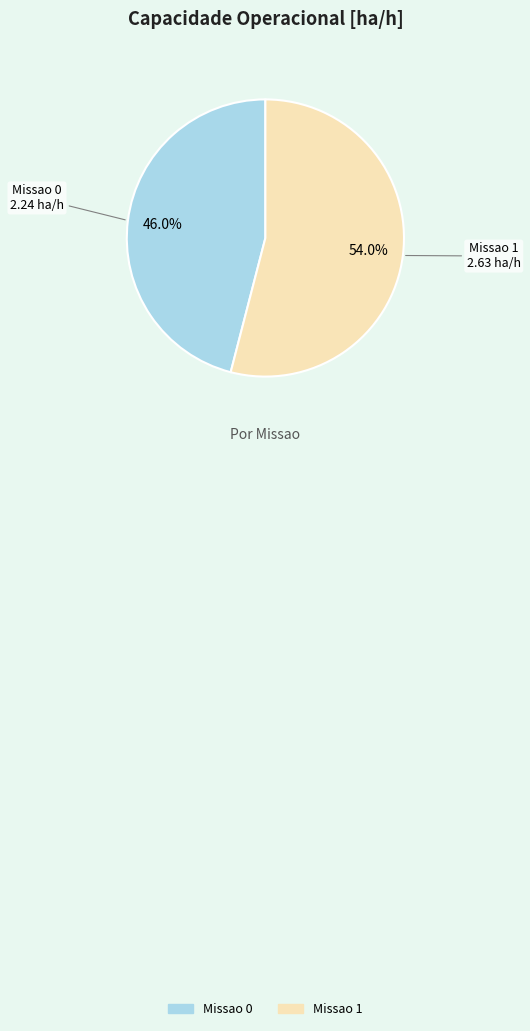

To the nearest percent, what percentage of the pie is Missao 0?

46%